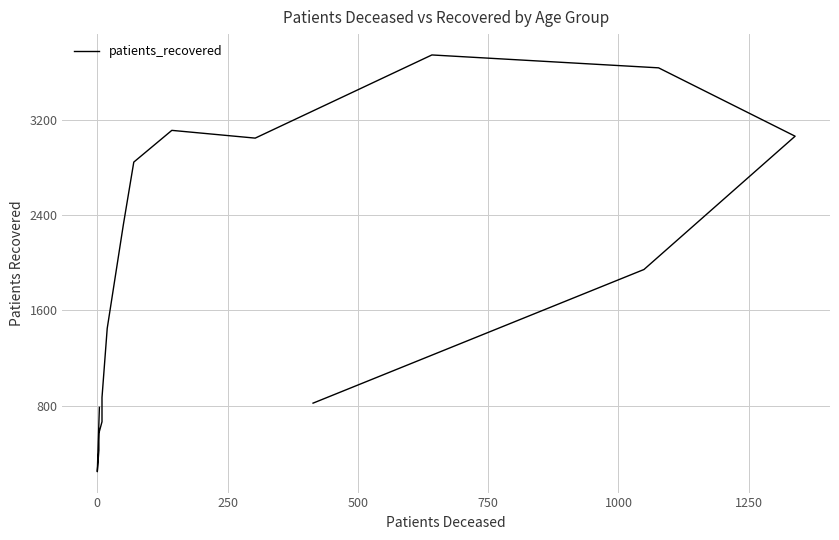

How many values are below 1943?

8